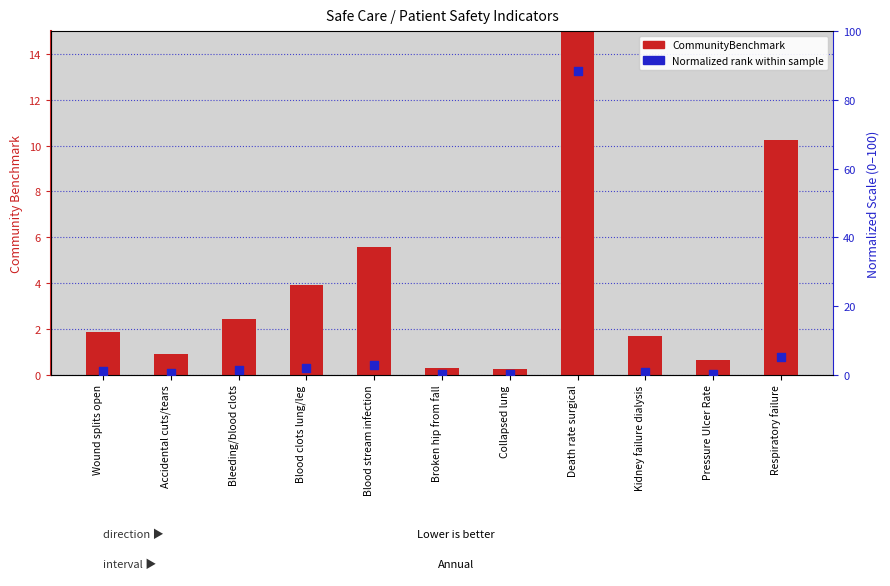

Which series contains the lowest Y value?

Normalized rank (0-100)